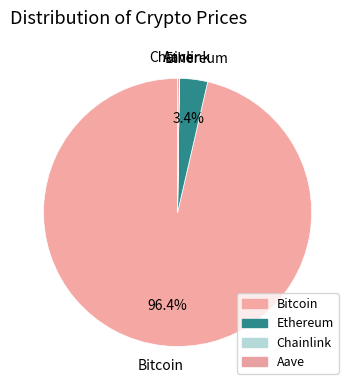

To the nearest percent, what is the average slice percentage?

25%